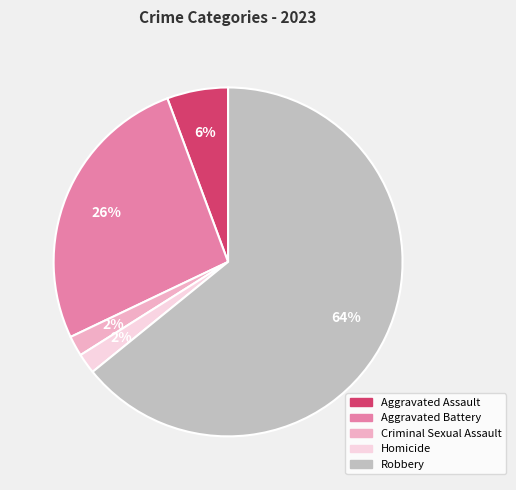

How many segments does this pie chart have?

5